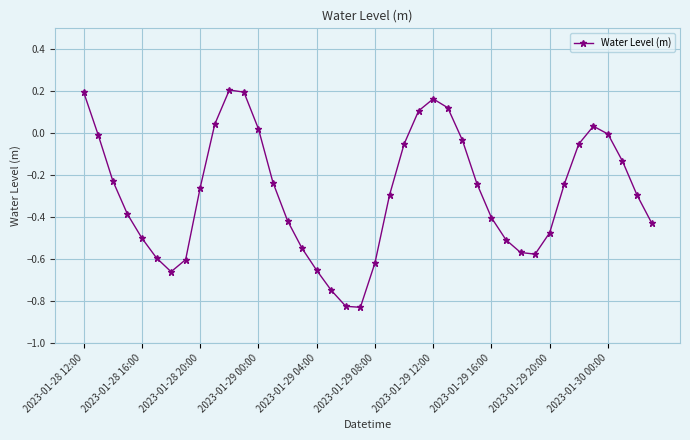

What is the sum of all values?

-11.3